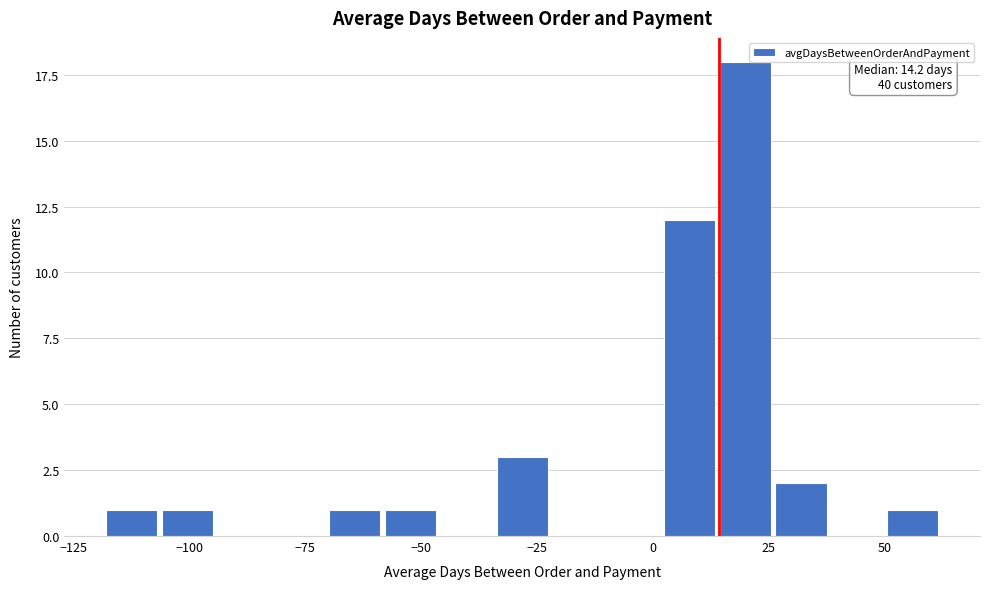

Read against the x-axis, roughly where is the centre of the tallest bar?

20